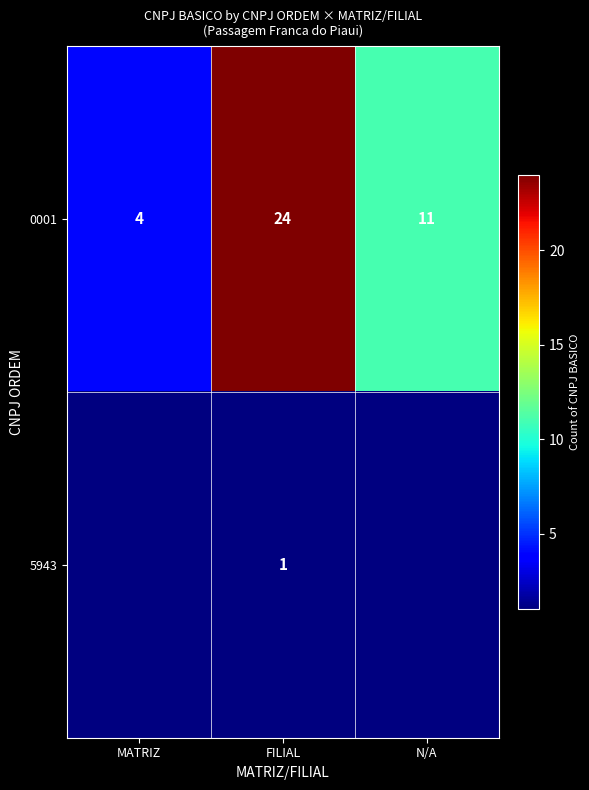

At which label is 0001 closest to 14?

N/A